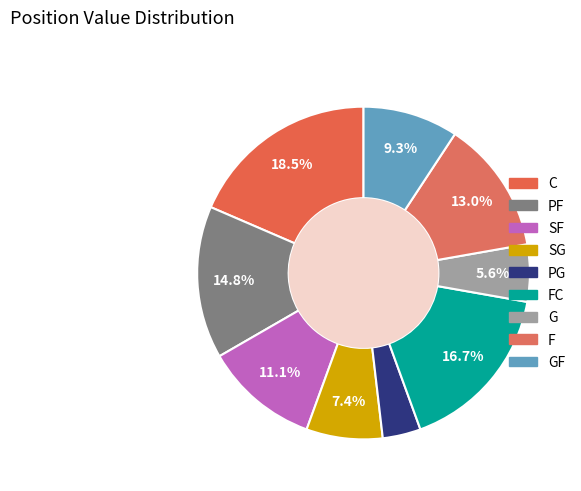

How many slices are in this pie chart?

9